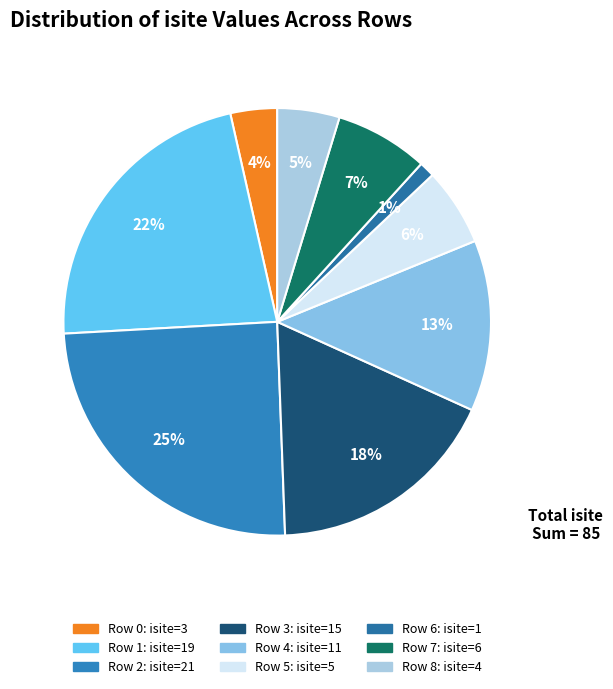

What is the smallest slice in the pie chart?

Row 6